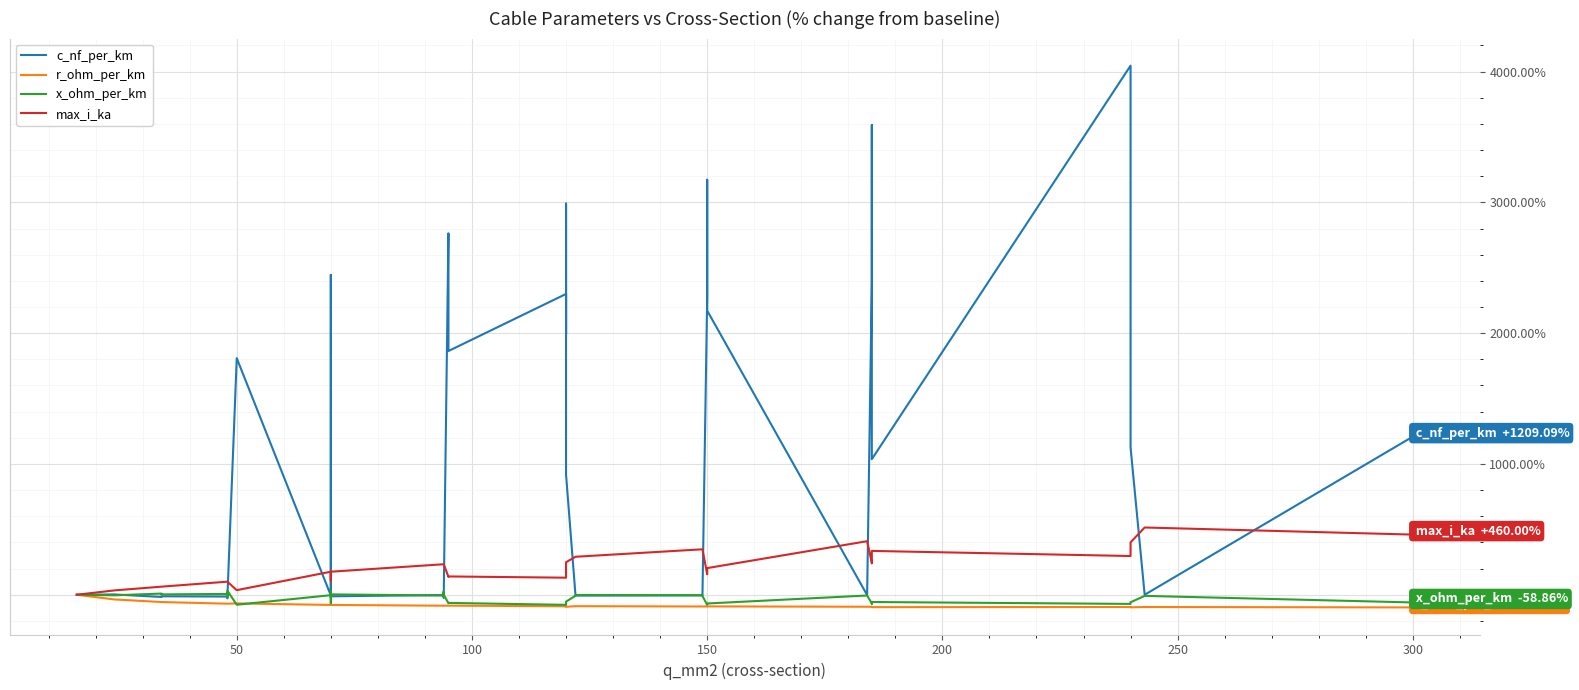

How many series are shown in this chart?

4